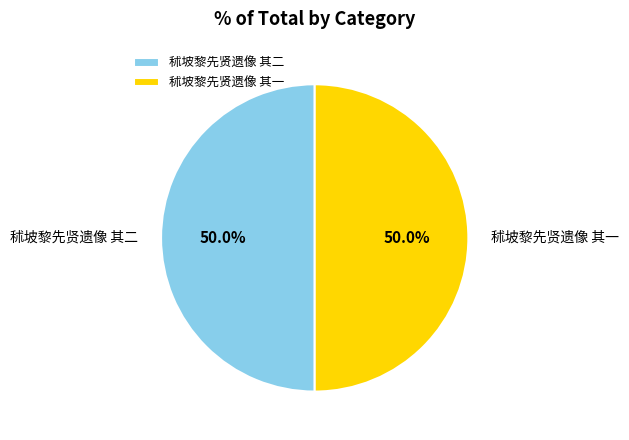

To the nearest percent, what percentage of the pie is 秫坡黎先贤遗像 其二?

50%